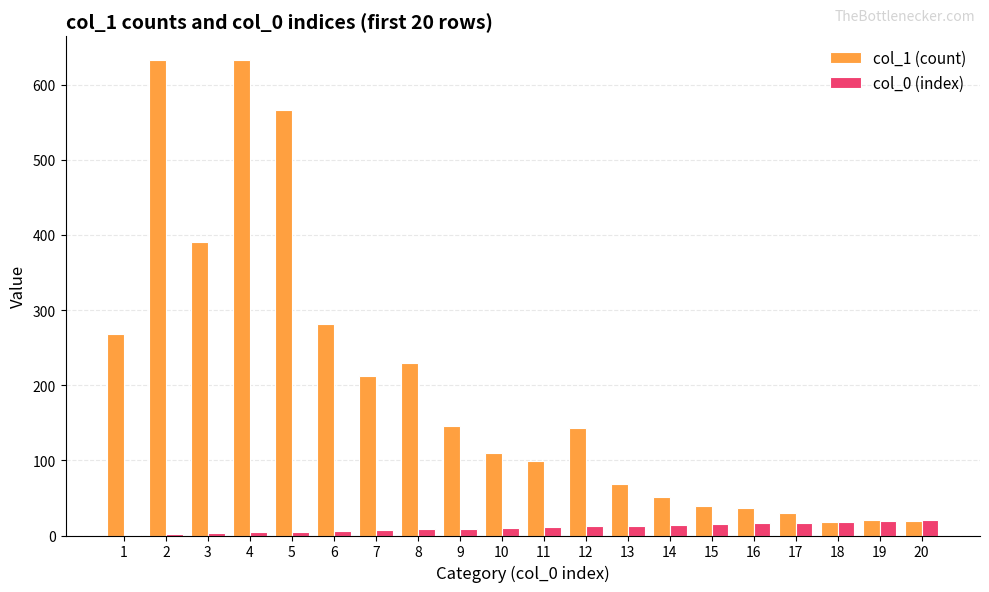

The value of col_1 (count) at 3 is 391. True or false?

True